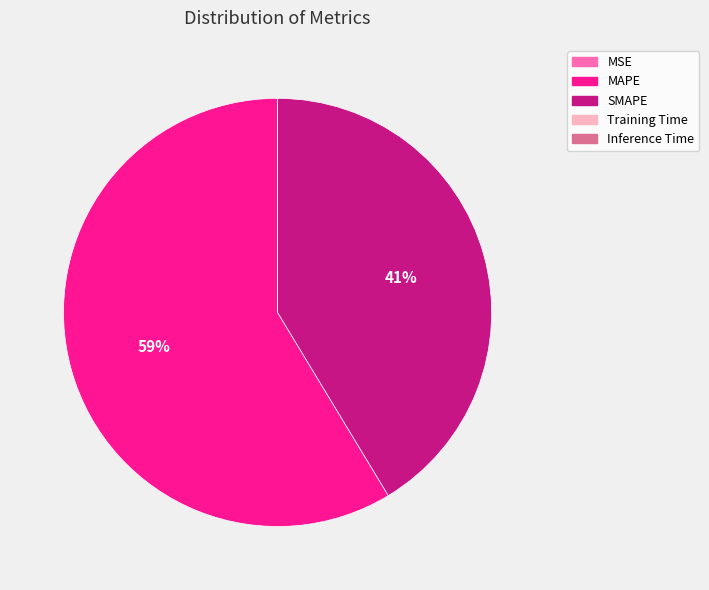

Which slice is the largest?

MAPE